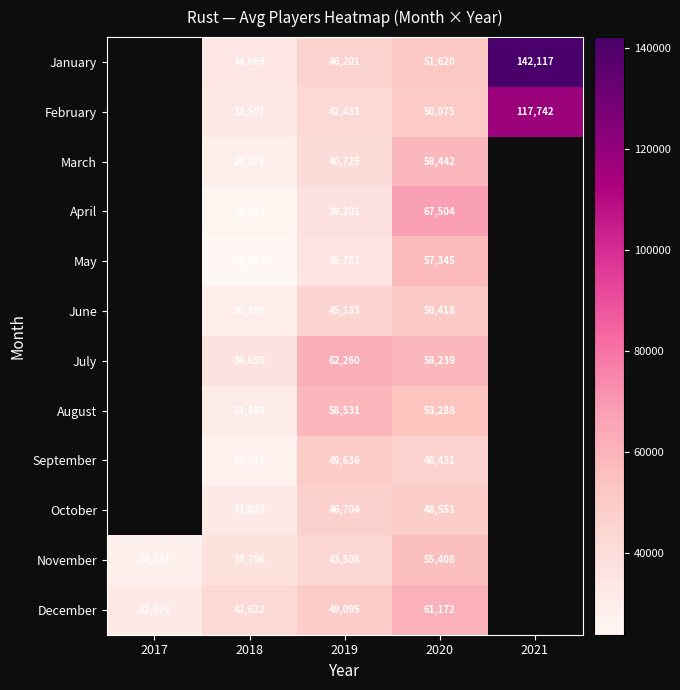

Which has a higher value, 2020 or 2021?

2021